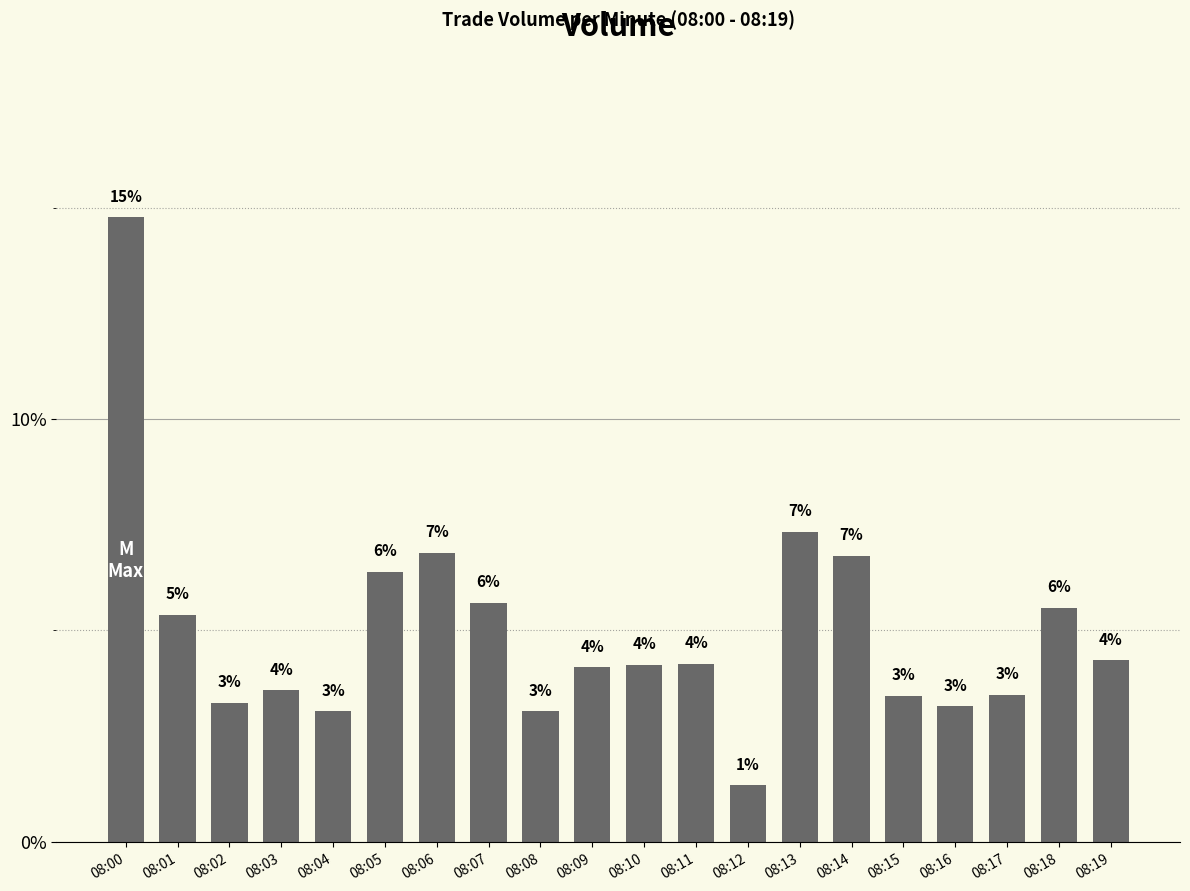

What is the difference between the second highest and minimum values?

6.0